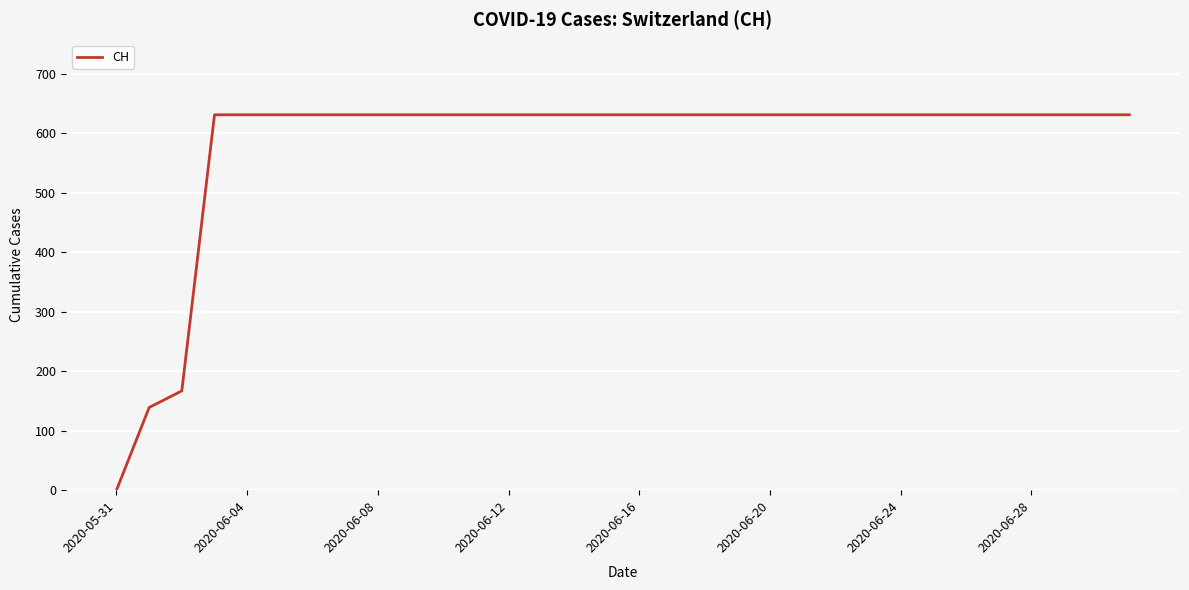

What is the maximum value shown in the chart?

631